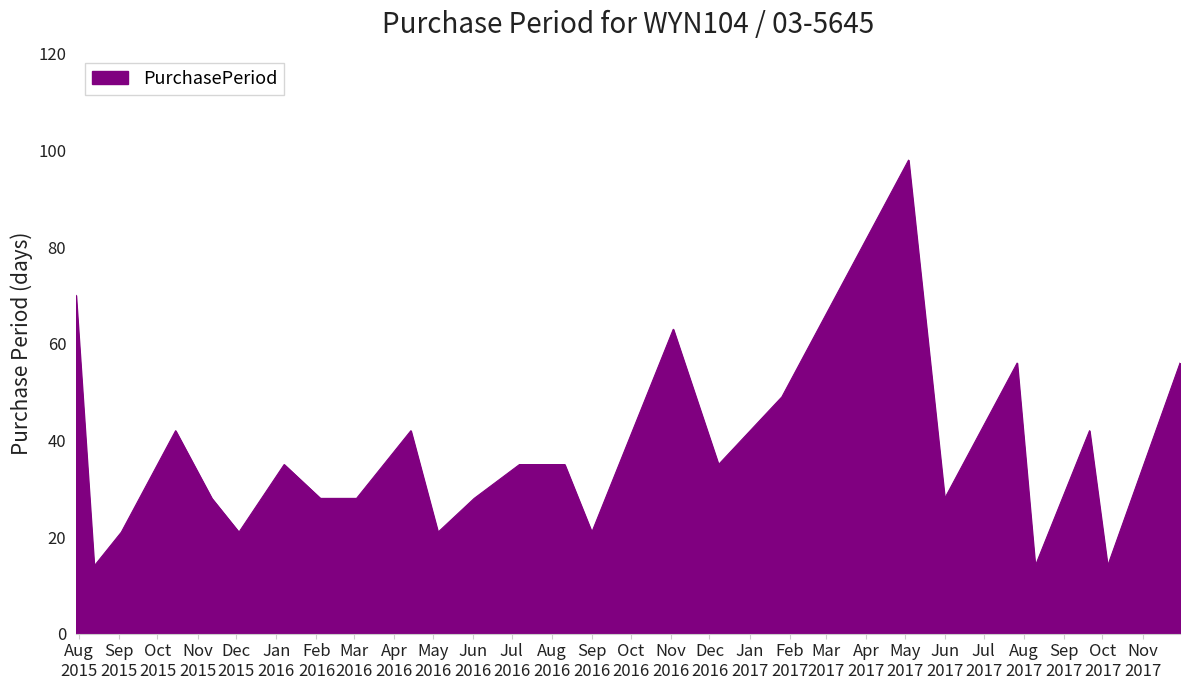

What is the smallest value displayed?

14